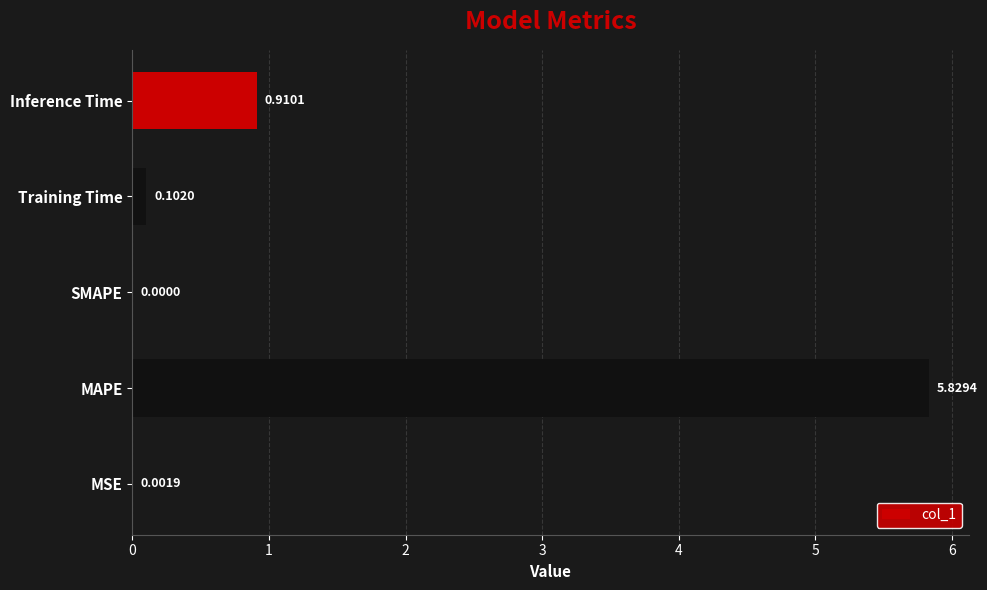

Between SMAPE and MSE, which is larger?

MSE